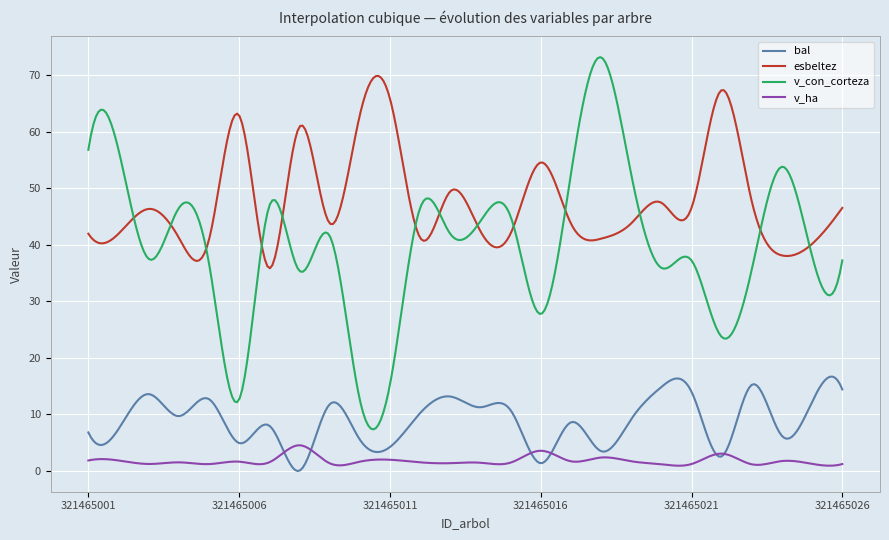

Which series has the largest range (max minus min)?

v_con_corteza